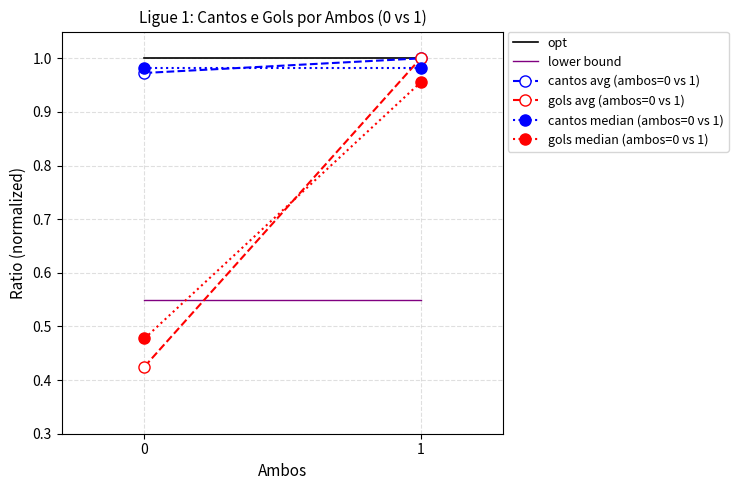

What is the value of the lower bound point at the 2nd from the left?

0.6